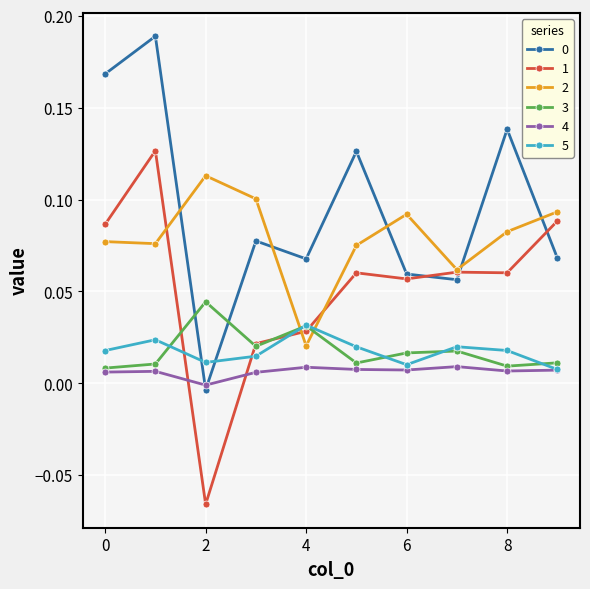

Count the 2 values in the range 0 to 1.

10